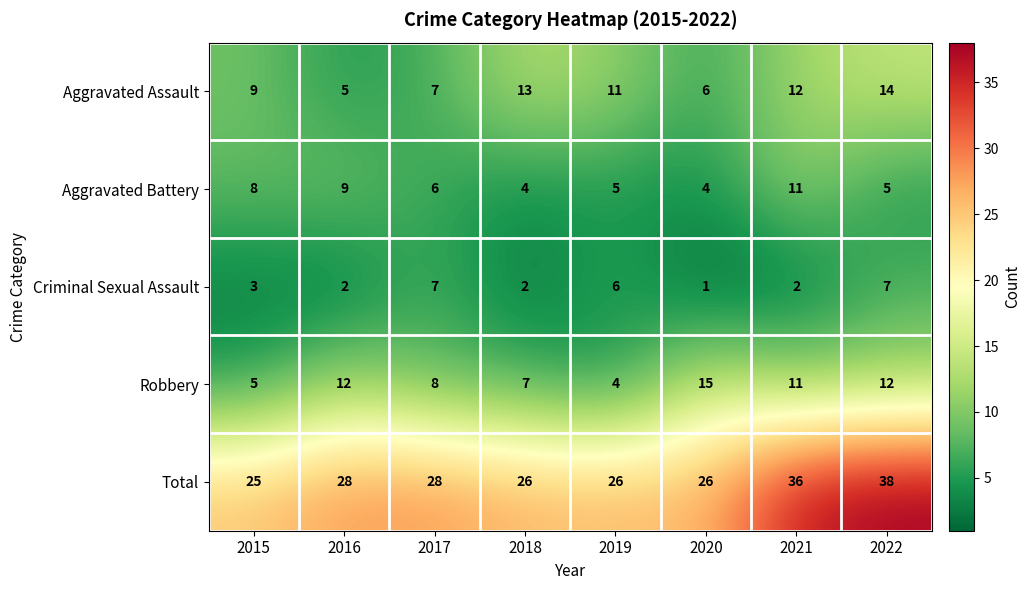

Rank the series by their maximum value, from highest to lowest.

Total, Robbery, Aggravated Assault, Aggravated Battery, Criminal Sexual Assault